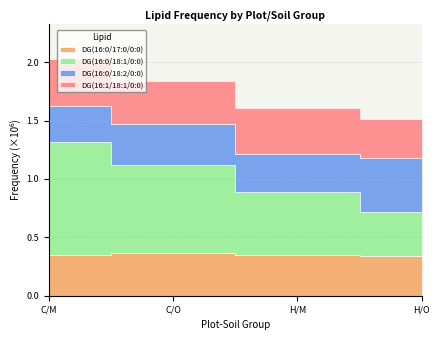

What is the sum of the DG(16:0/18:1/0:0) values at C/M and H/O?

1350123.9